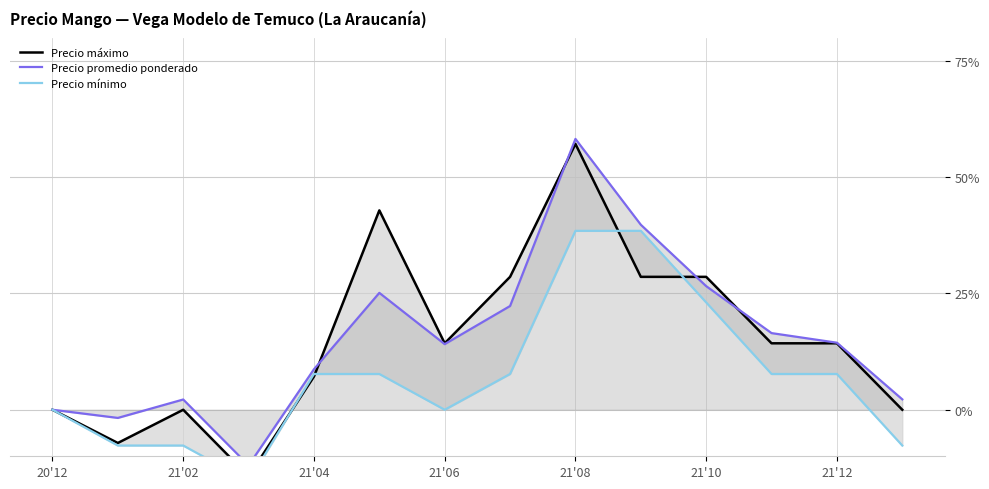

What is the value of the Precio máximo point at the 8th from the left?

28.6